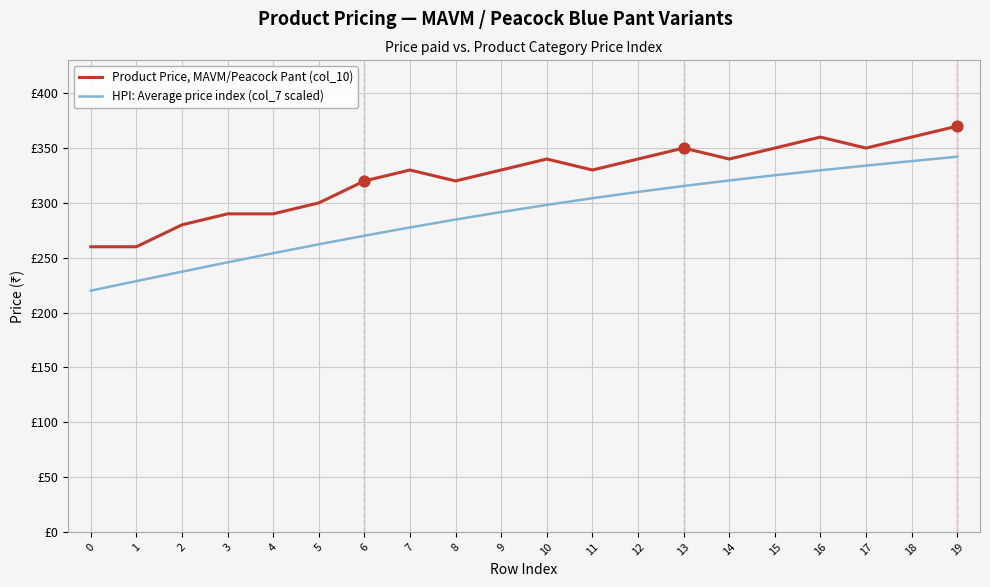

What are all the series names shown in the legend?

Product Price, MAVM/Peacock Pant (col_10), HPI: Average price index (col_7 scaled)